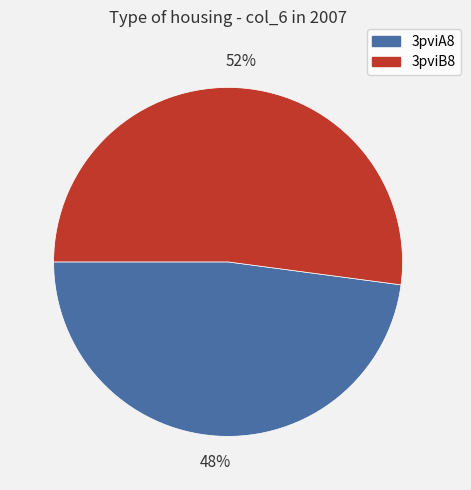

To the nearest percent, what is the average slice percentage?

50%